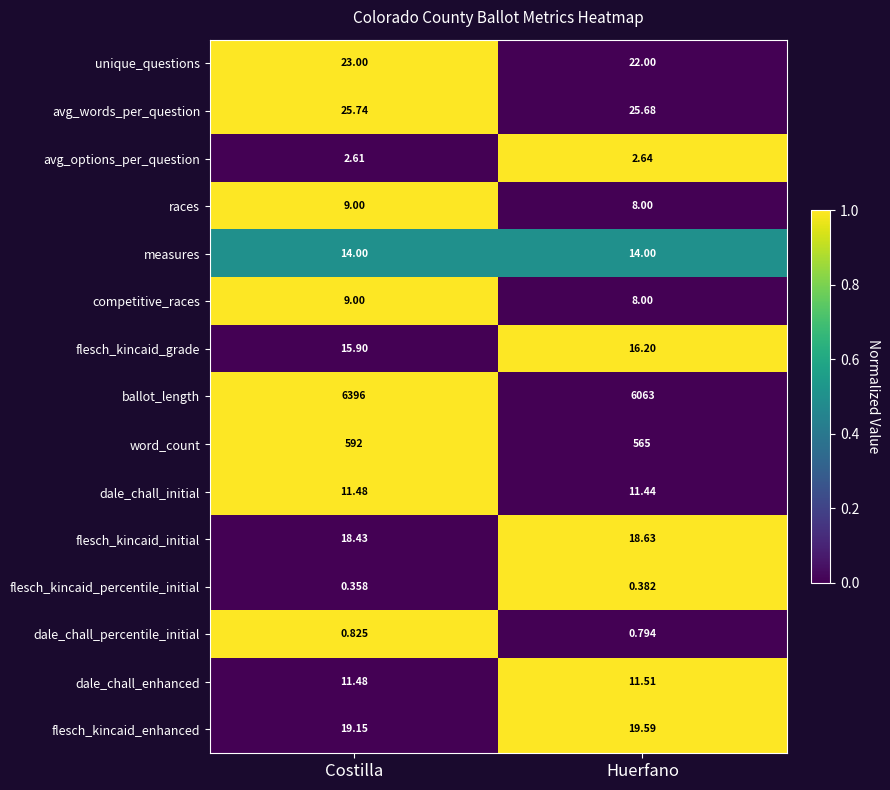

Count the number of data series in this chart.

15